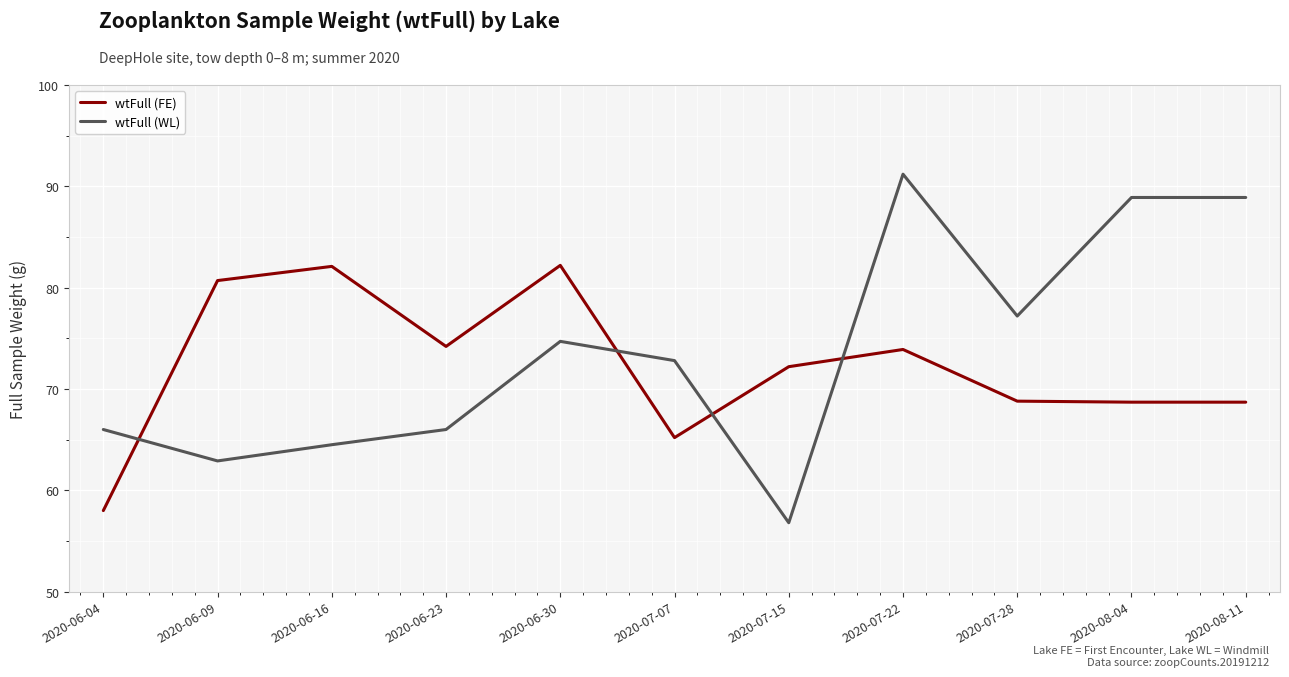

What position from the right is 2020-06-16?

9